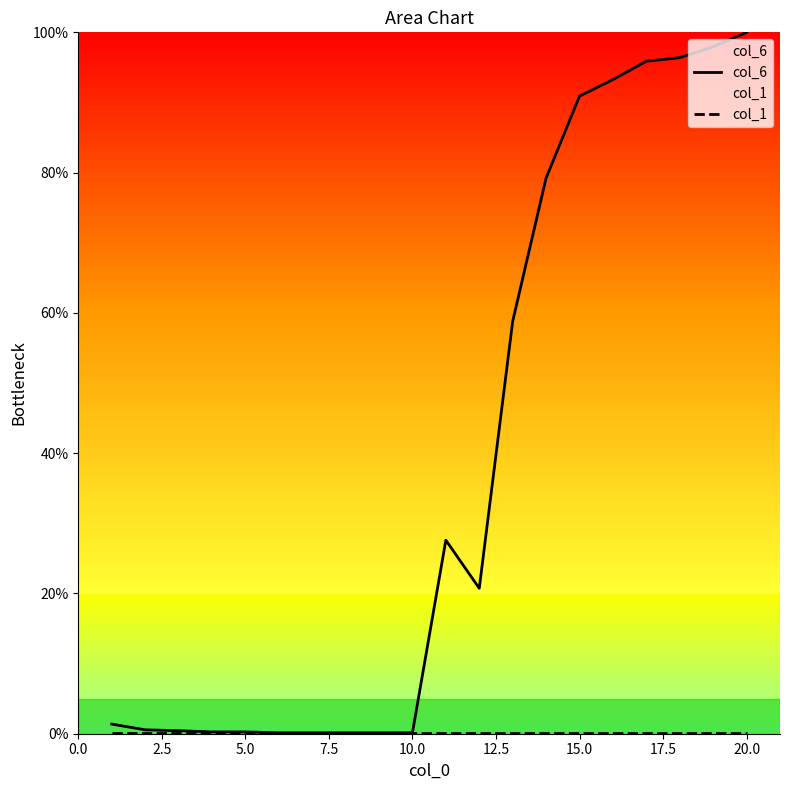

What is the value of the col_6 point at the 13th from the left?

58.8